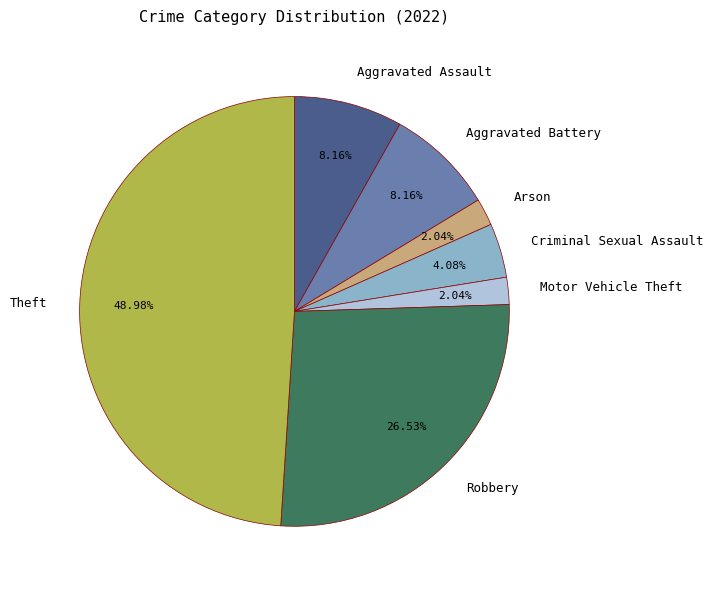

True or false: Theft accounts for 55% of the total.

False